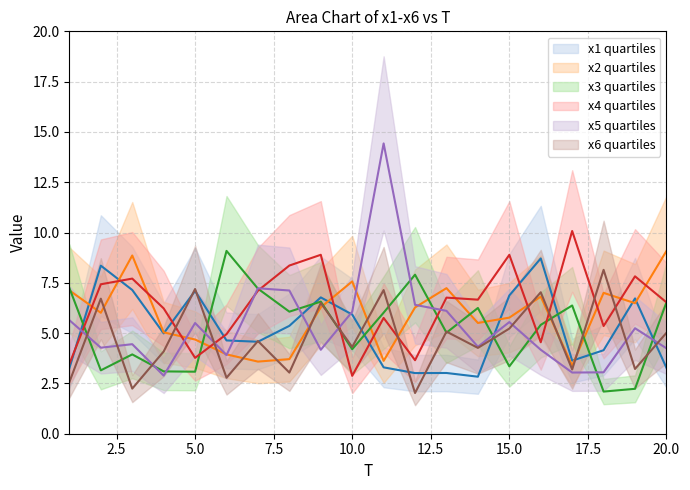

After their last crossing, which series has the higher values: x1 or x3?

x3